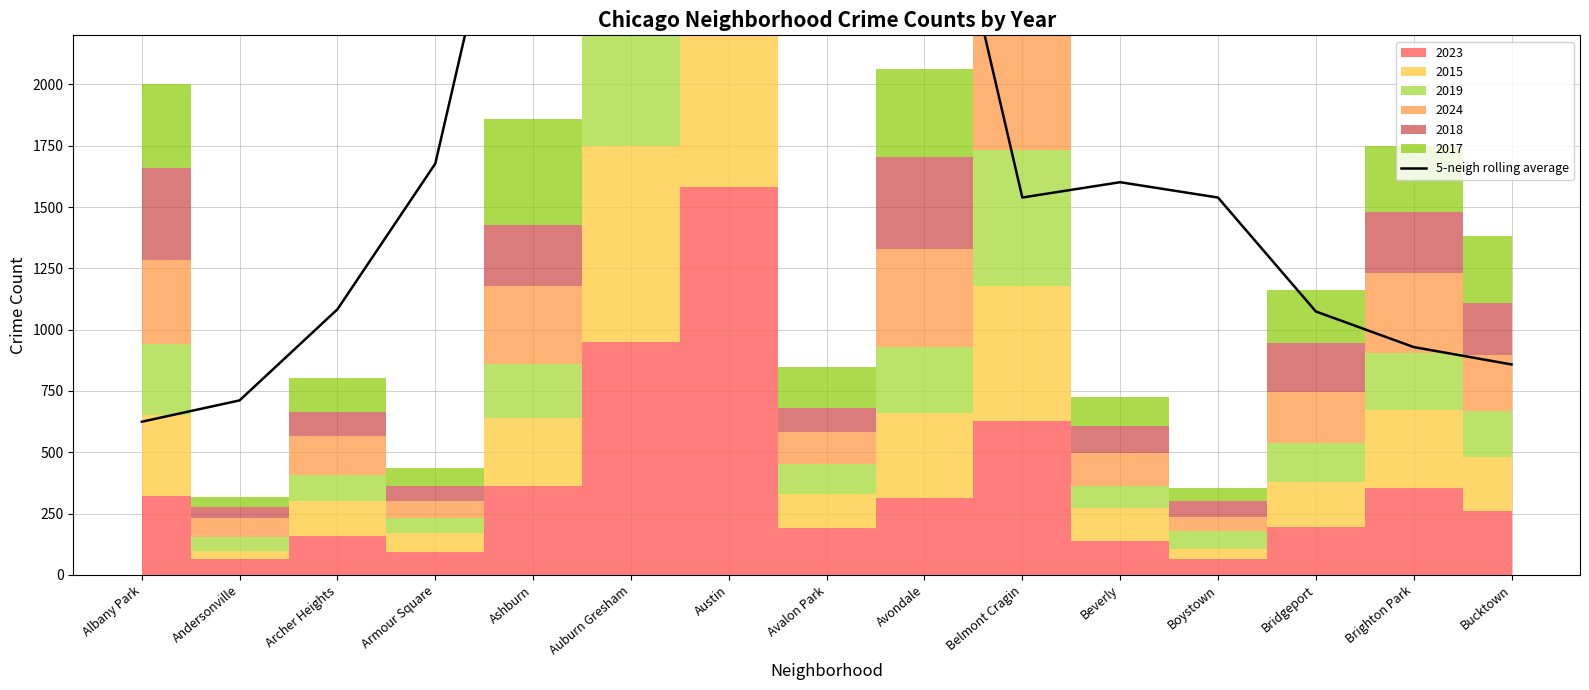

Reading right to left, list all the values displayed in this chart.

858.2	929.0	1074.2	1538.6	1601.2	1538.8	3257.6	4106.8	3737.8	3412.2	3402.8	1676.8	1083.0	711.6	624.6